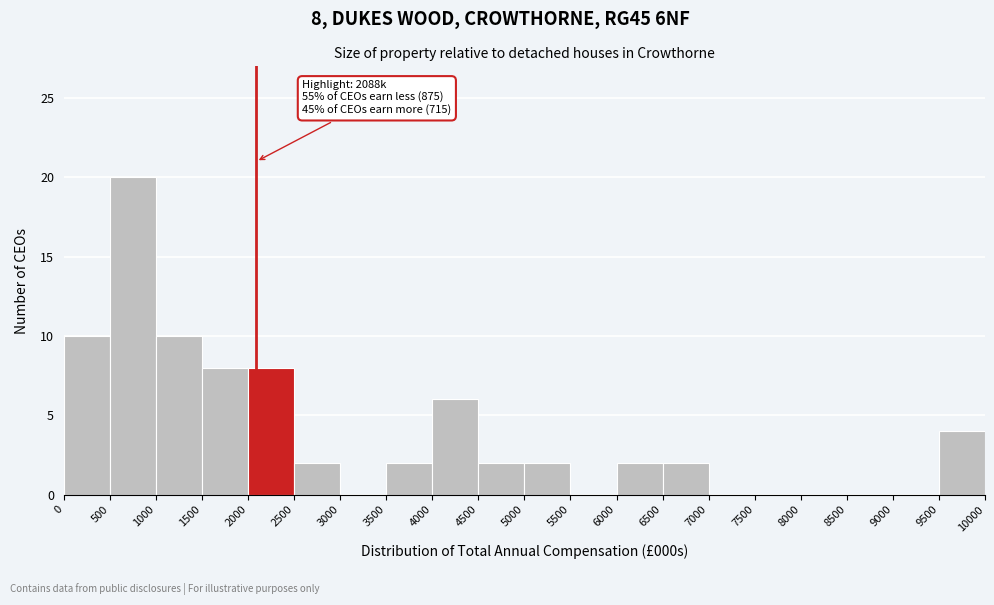

Which range on the x-axis has the tallest bar?

500 to 1000